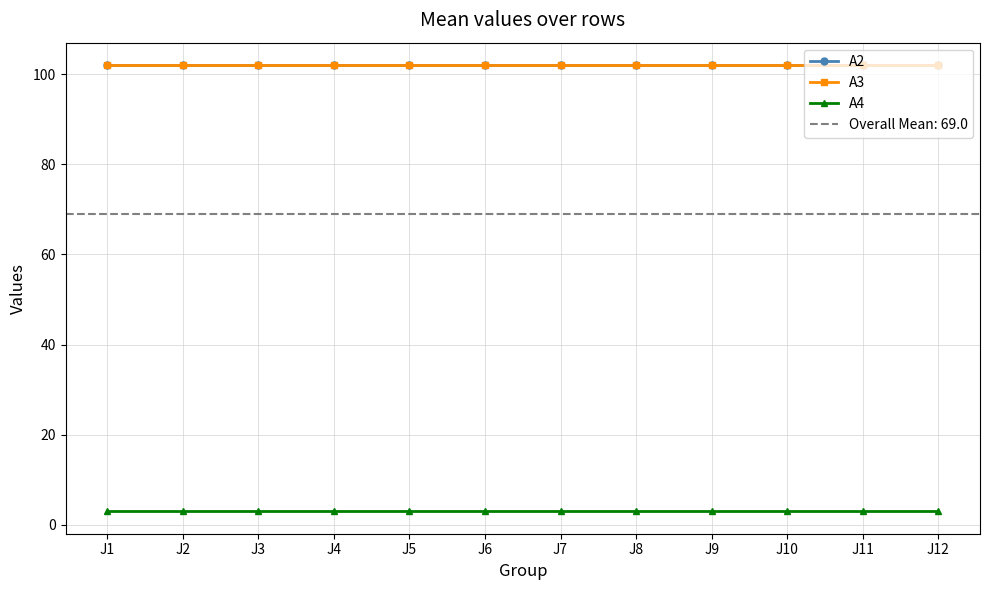

At which label is A4 closest to 3?

J1